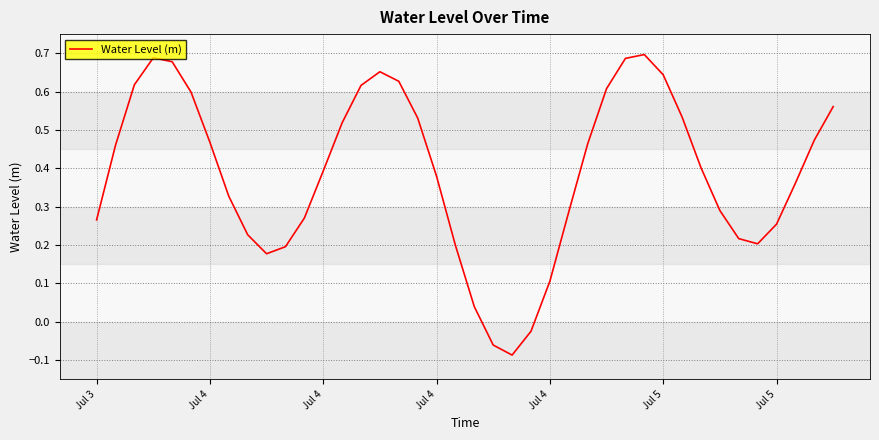

What is the difference between the maximum and minimum values?

0.8